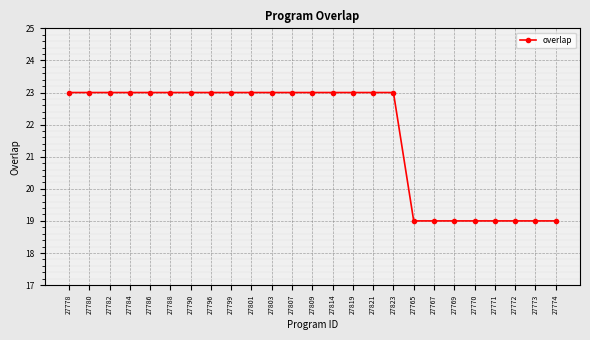

What is the smallest value displayed?

19